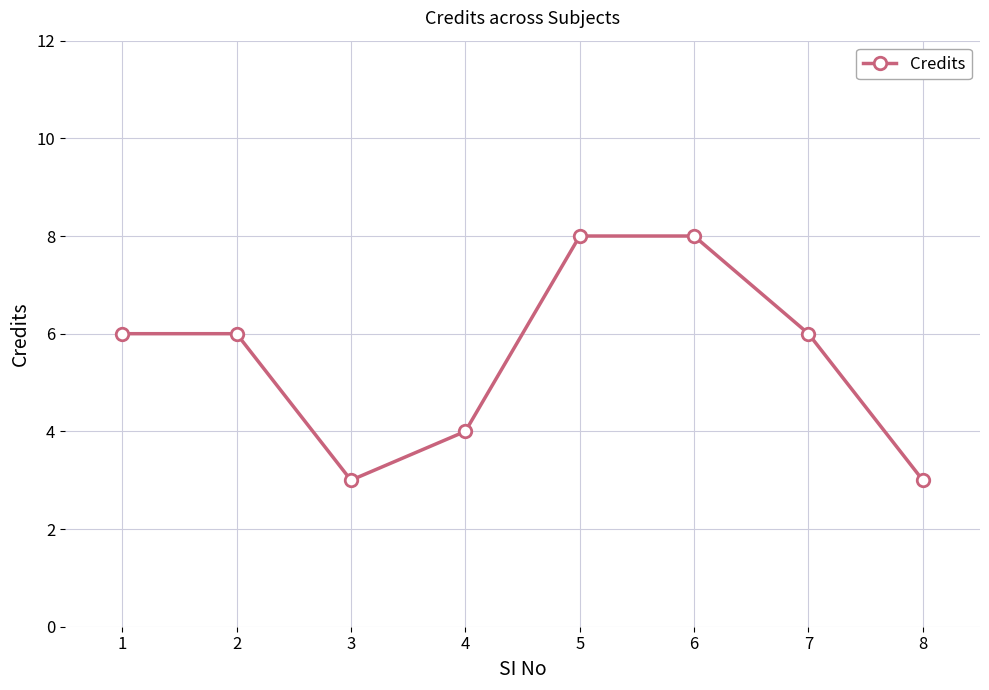

What is the value of the 5th point from the left?

8